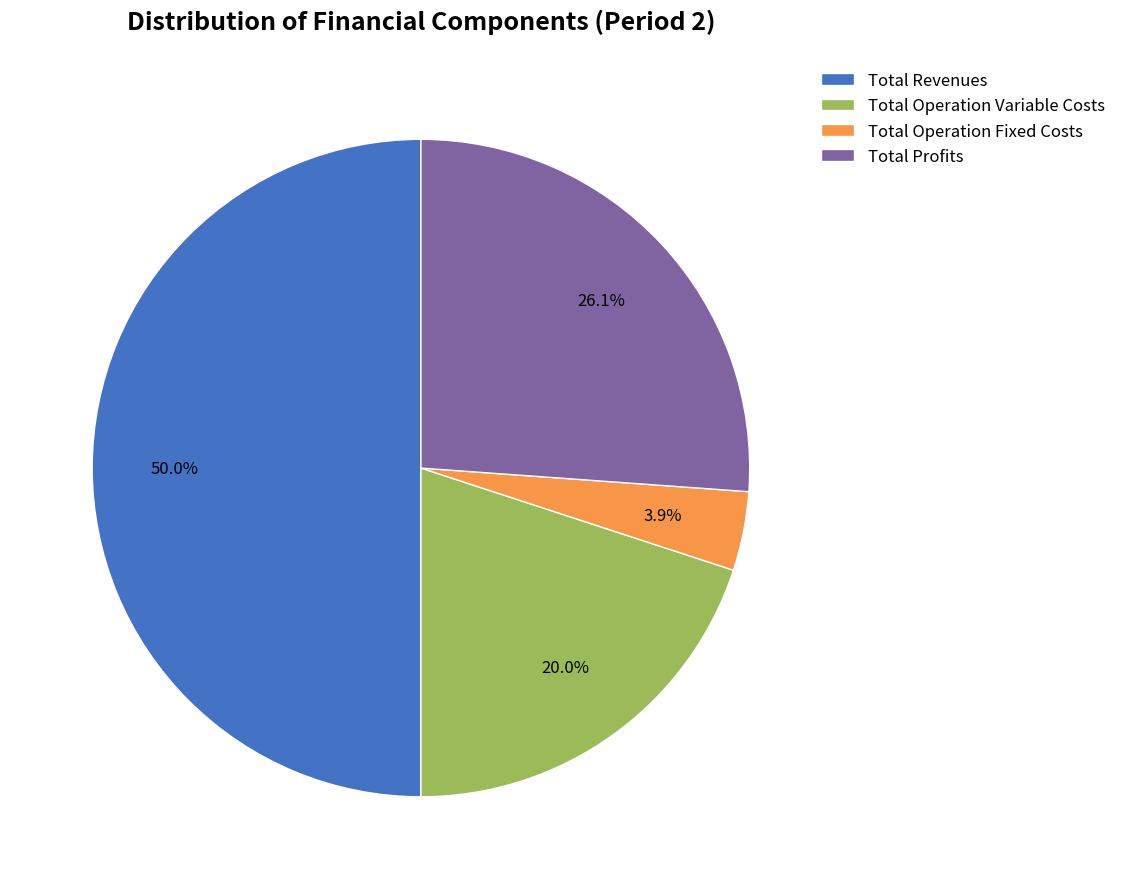

What is the largest slice in the pie chart?

Total Revenues